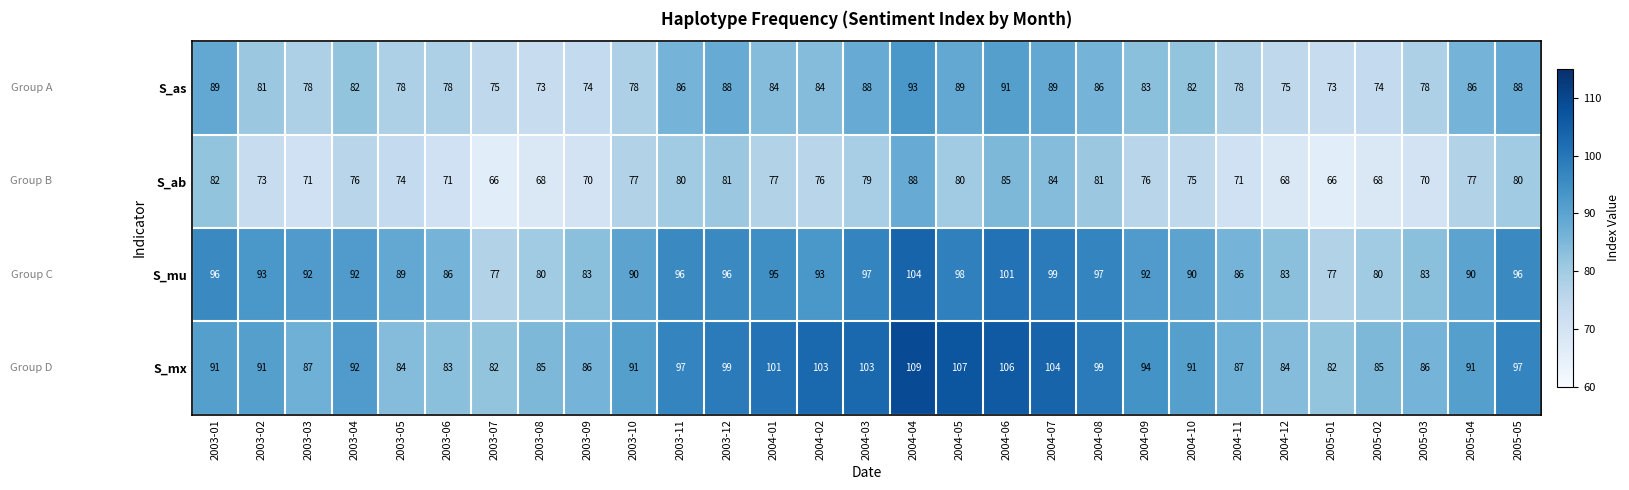

What is the total value across all series at 2003-07?

300